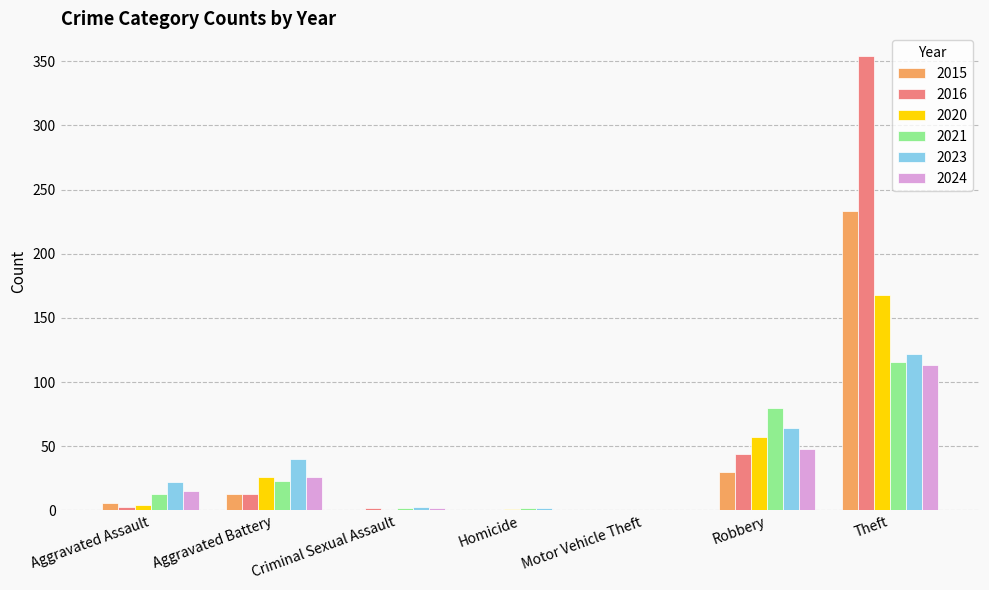

The value of 2020 at Robbery is 57. True or false?

True